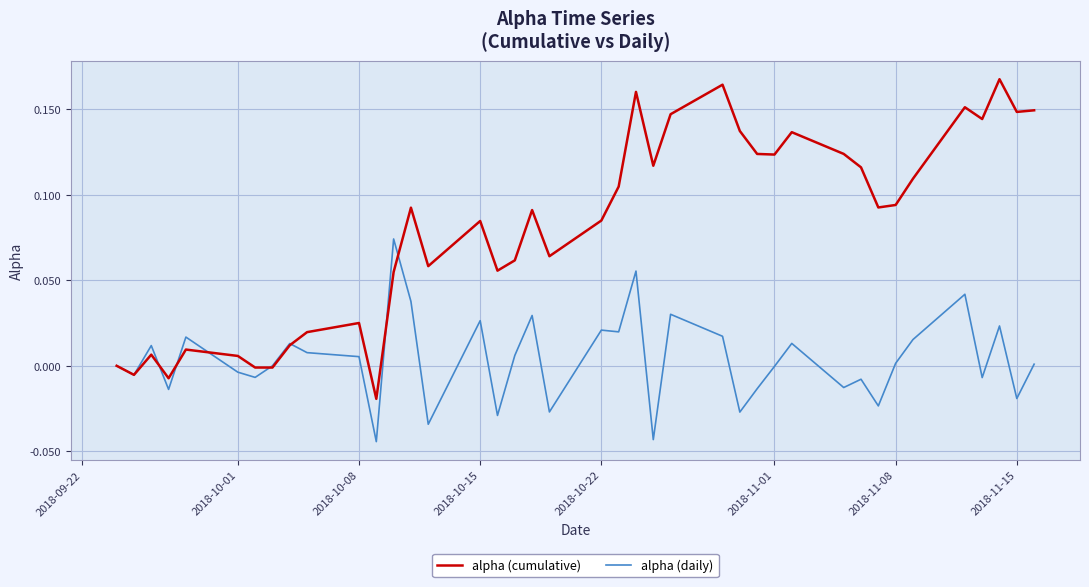

Rank the series by their maximum value, from lowest to highest.

alpha (daily), alpha (cumulative)